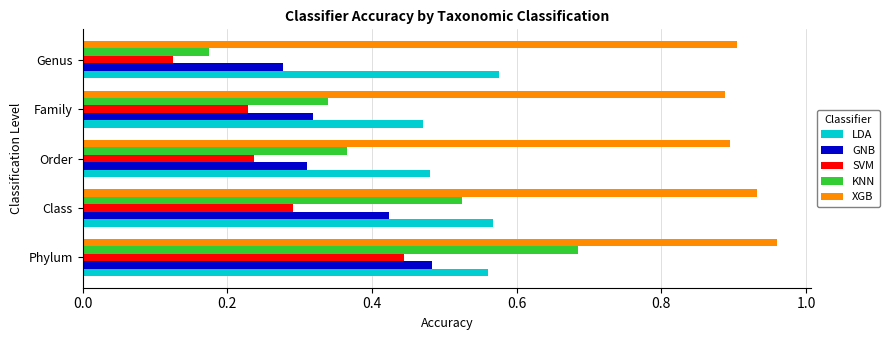

Count the GNB values in the range 0 to 1.

5